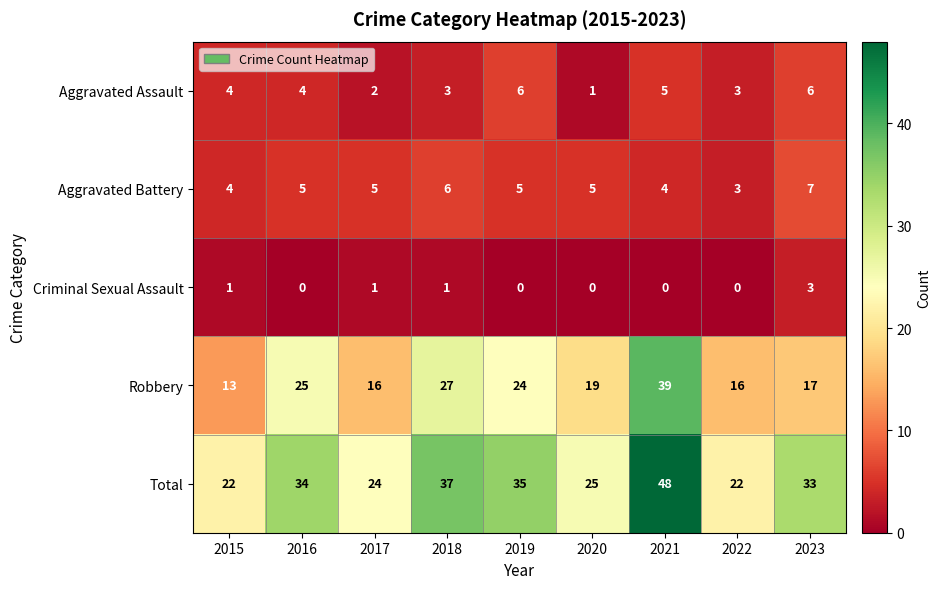

Which category has the lowest value in the Robbery series?

2015